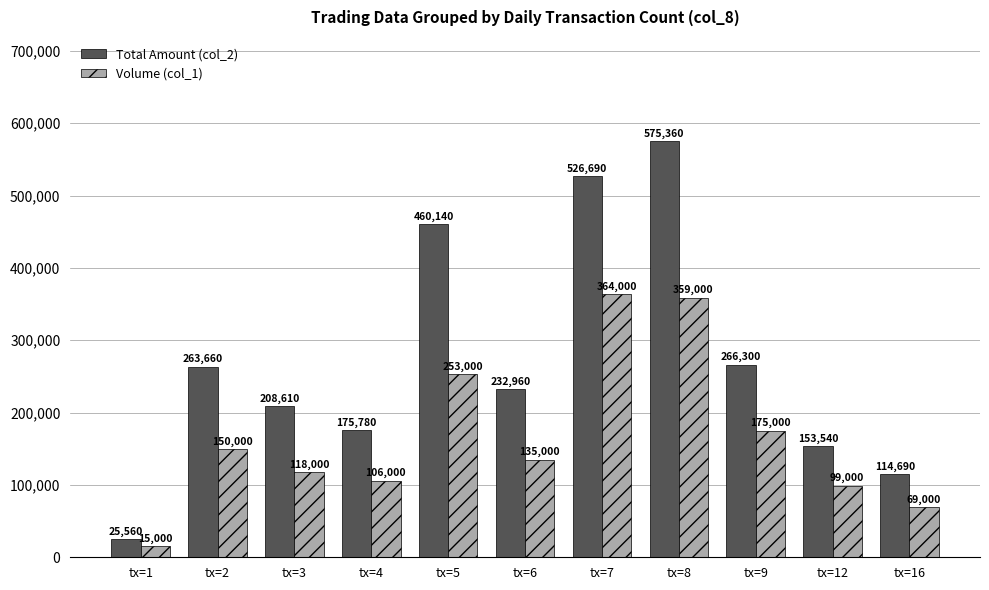

Rank the series by their maximum value, from lowest to highest.

Volume (col_1), Total Amount (col_2)